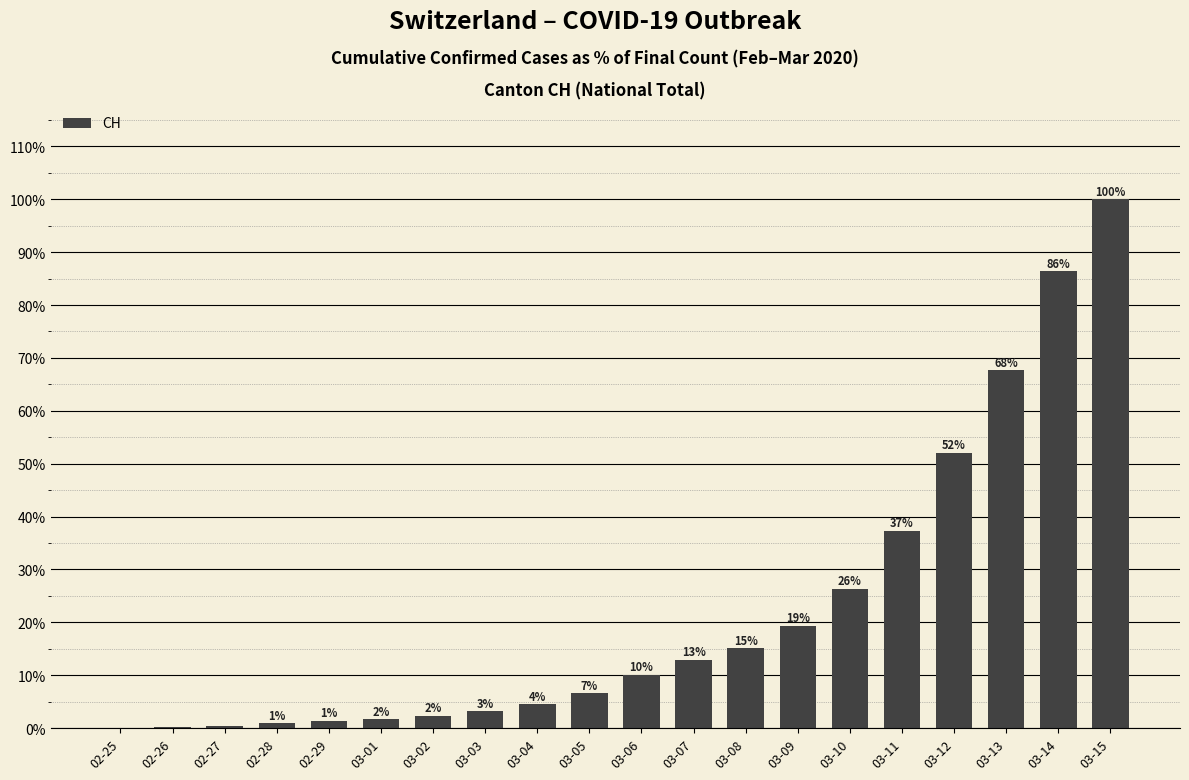

What is the difference between the second highest and second lowest values?

86.2